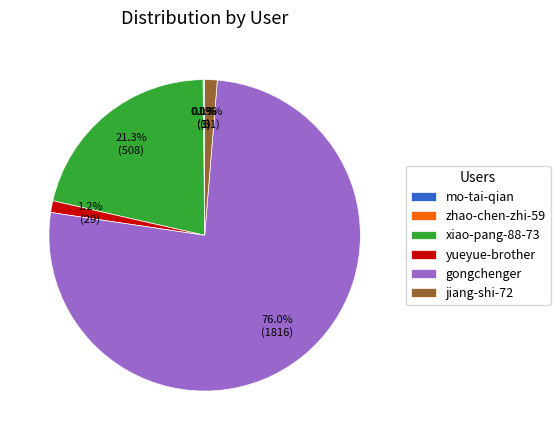

Which category has the biggest portion of the pie?

gongchenger